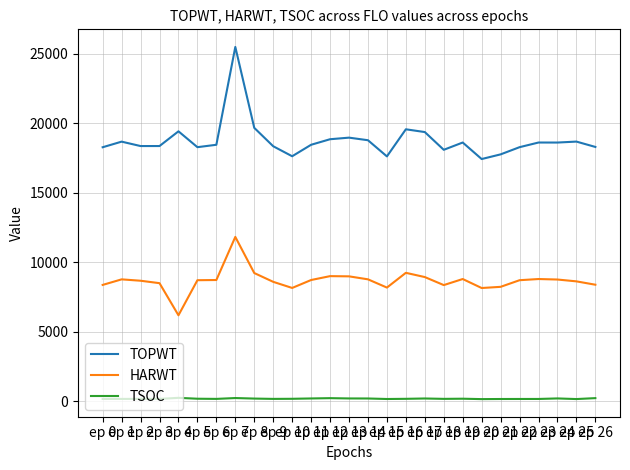

The HARWT series shows 3273 at ep 6. True or false?

False